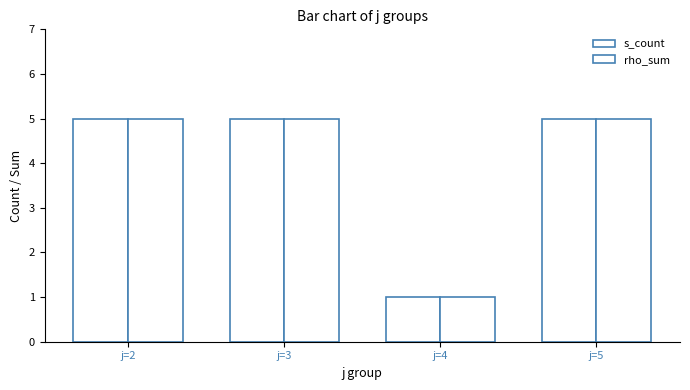

The s_count series shows 0 at j=4. True or false?

False